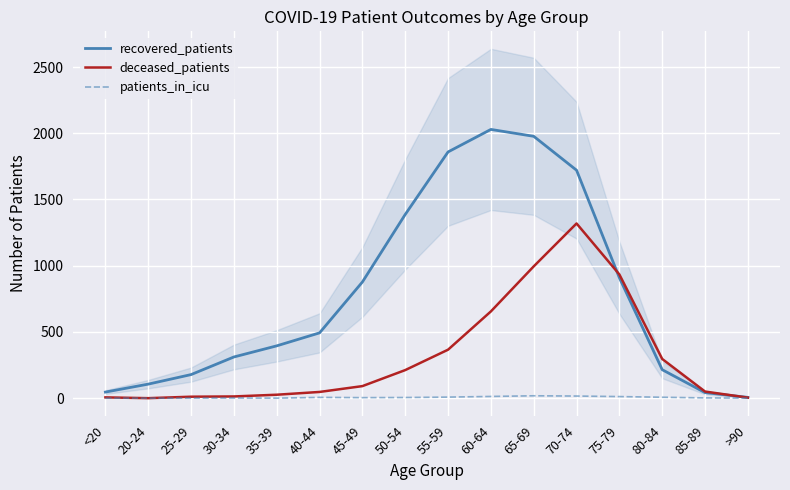

Does the chart display data point markers on the line(s)?

No